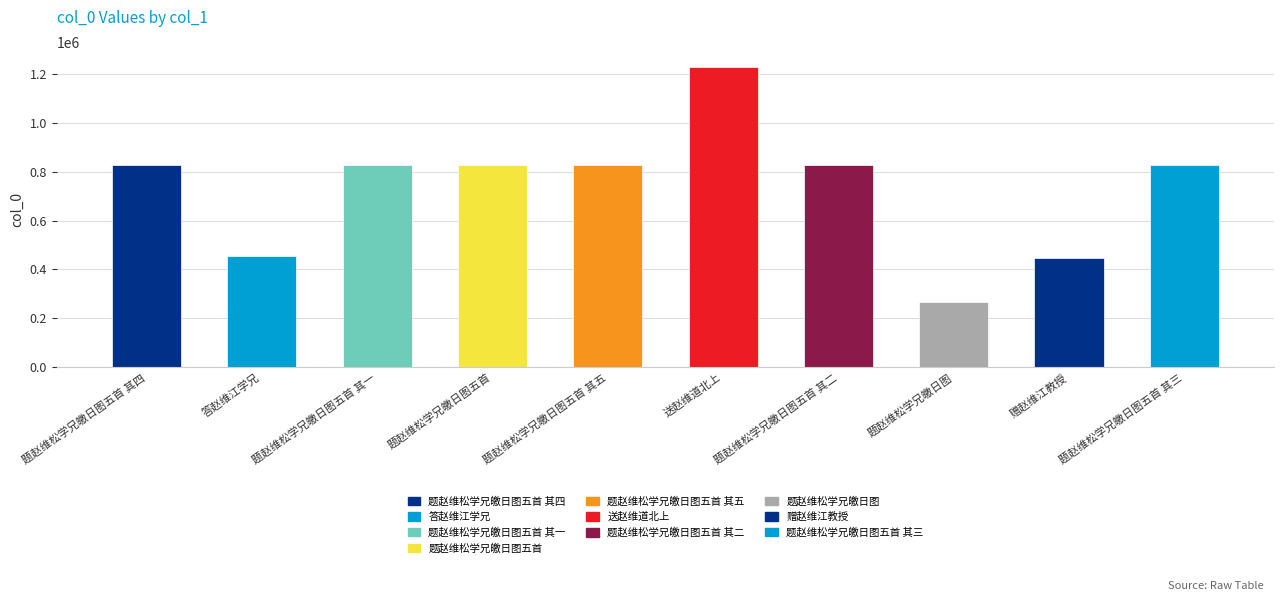

Approximately how many times larger is the value at 送赵维道北上 compared to 答赵维江学兄?

2.7